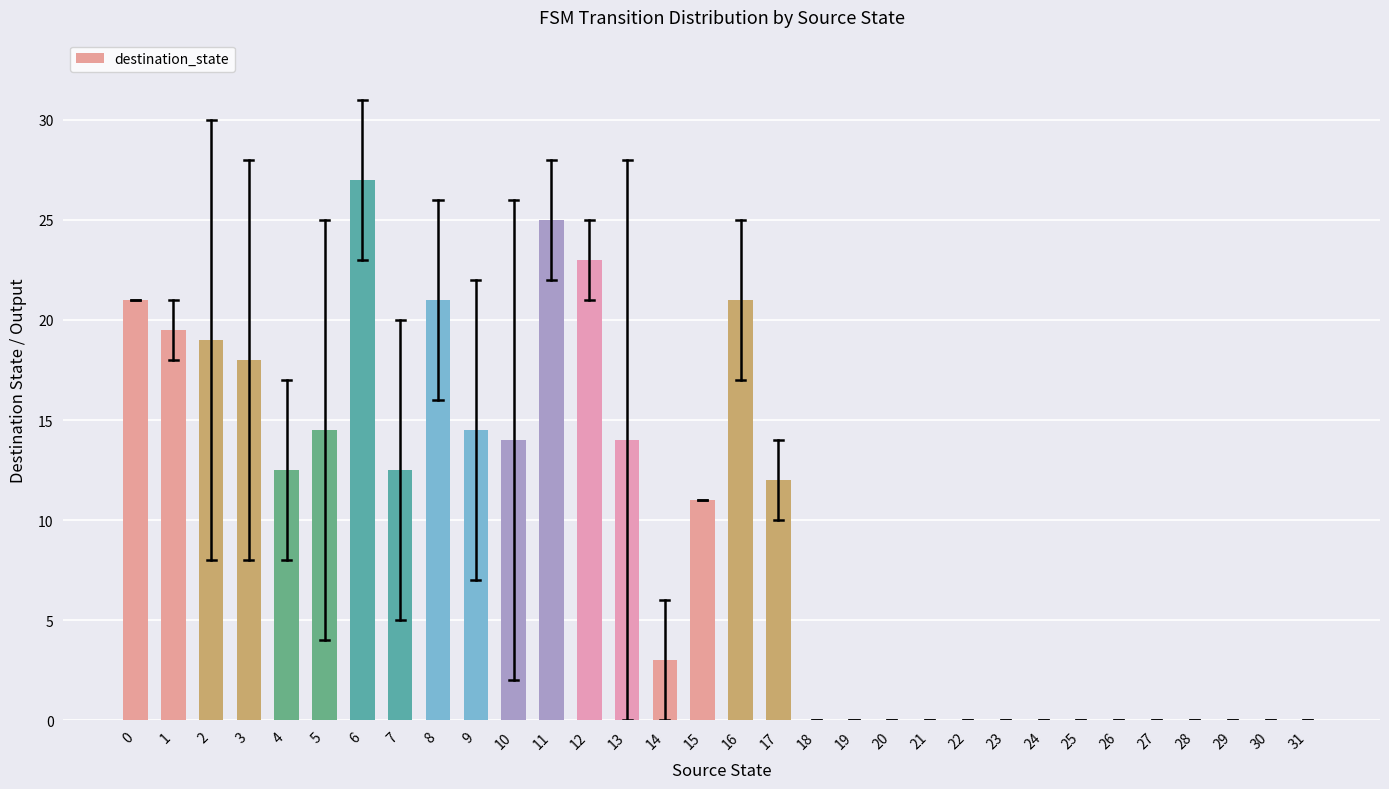

Is it true that the value at 12 is 15.8?

False